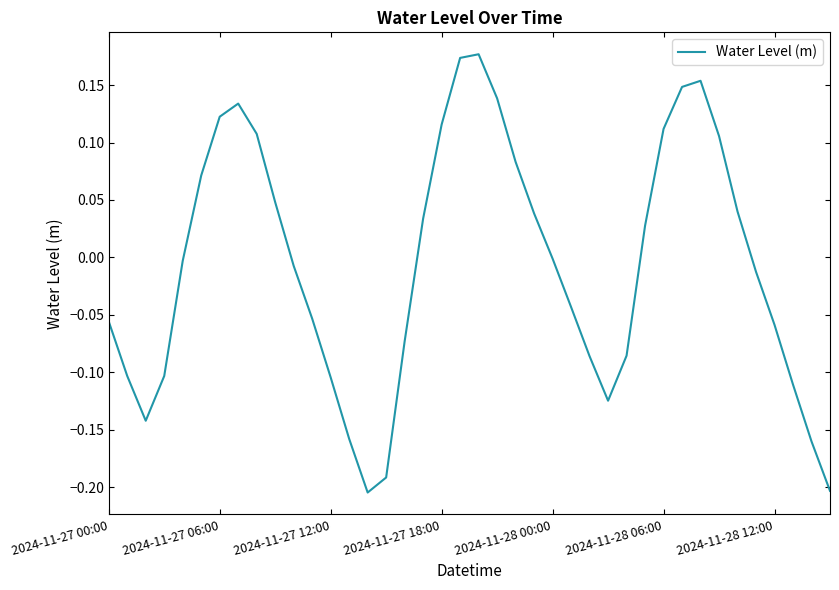

The chart shows a value of -0.2 at 2024-11-27 12:00. True or false?

False